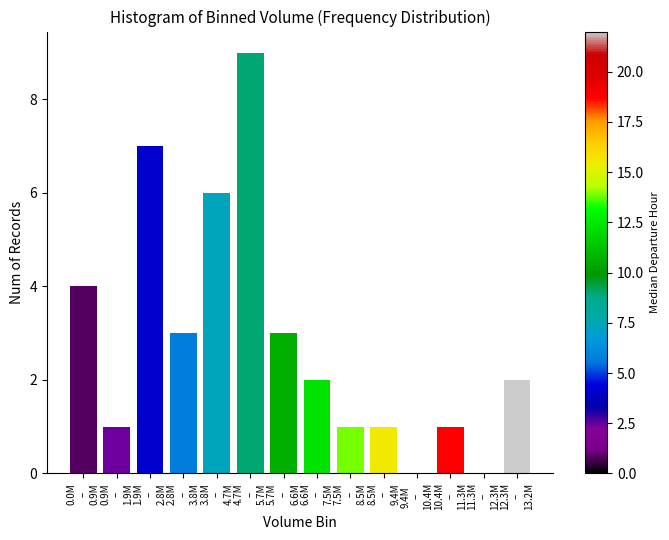

What is the sum of all values?

40